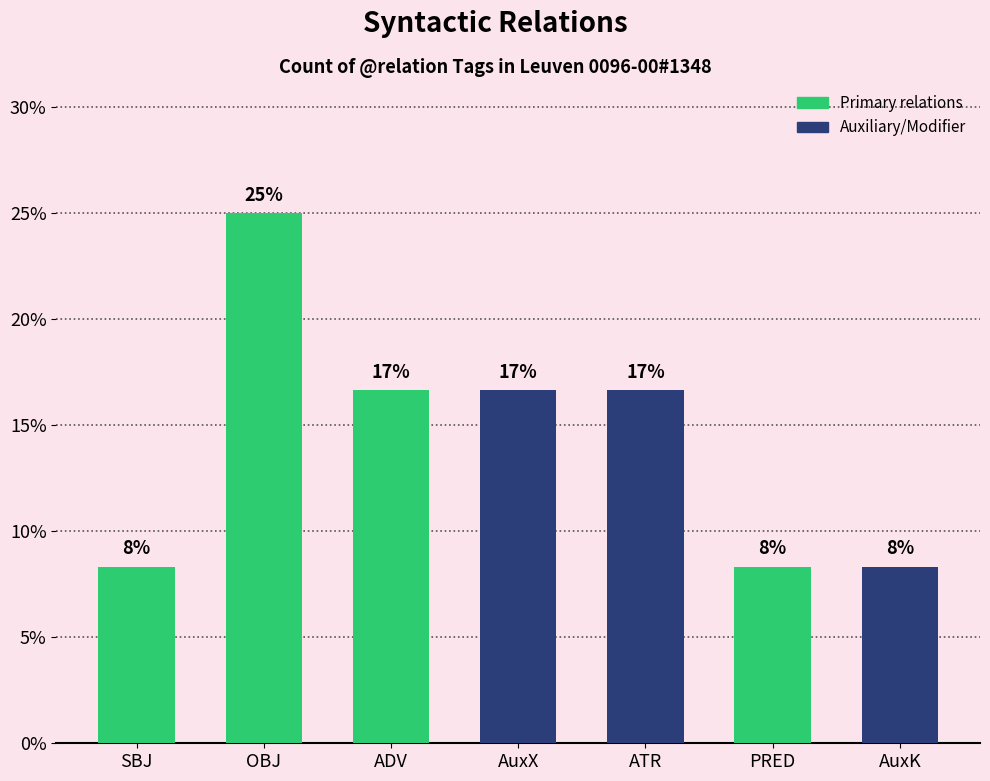

Where is the data nearest to the value 16?

ADV